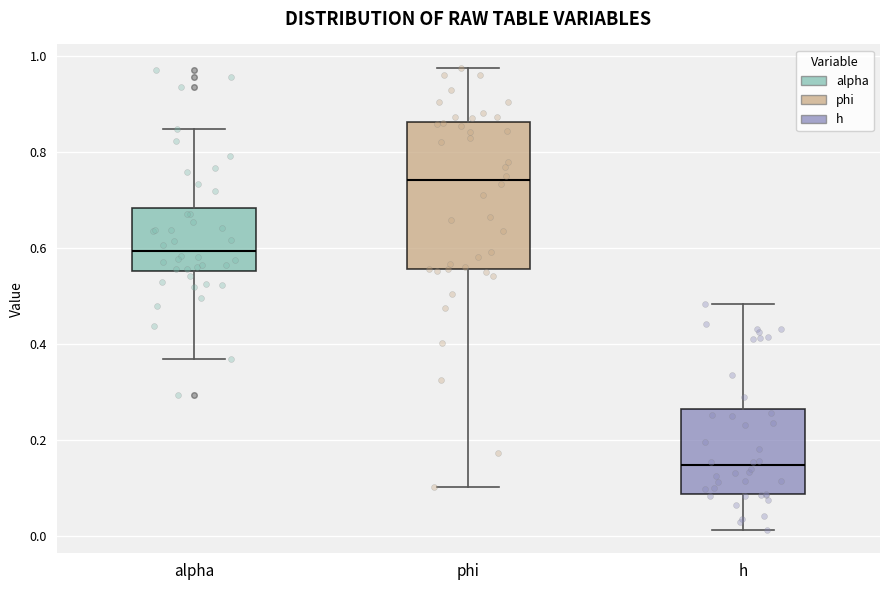

Reading left to right, read every box against the y-axis: the position of its median line, the range the box covers, and the ends of its whiskers. The values are not printed on the chart, so give them approximately, as read against the axis.

alpha: median 0.60, box 0.56 to 0.68, whiskers 0.36 to 0.84
phi: median 0.74, box 0.56 to 0.86, whiskers 0.10 to 0.98
h: median 0.14, box 0.08 to 0.26, whiskers 0.02 to 0.48